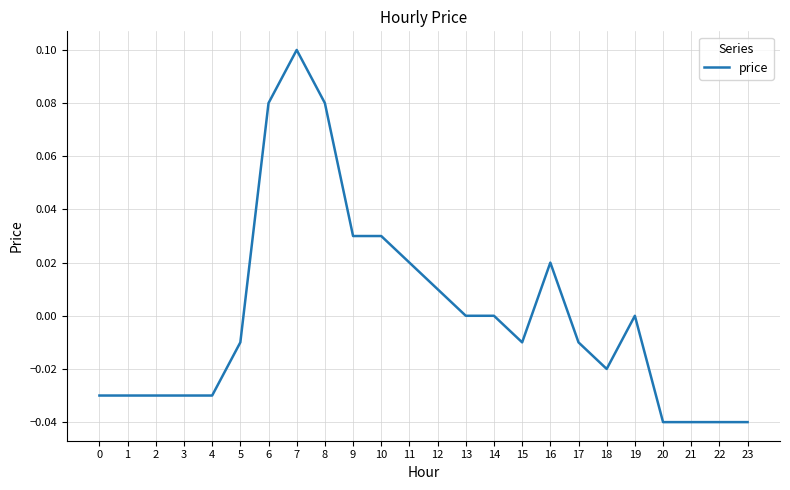

True or false: the data shows -0.0 at 3.

True